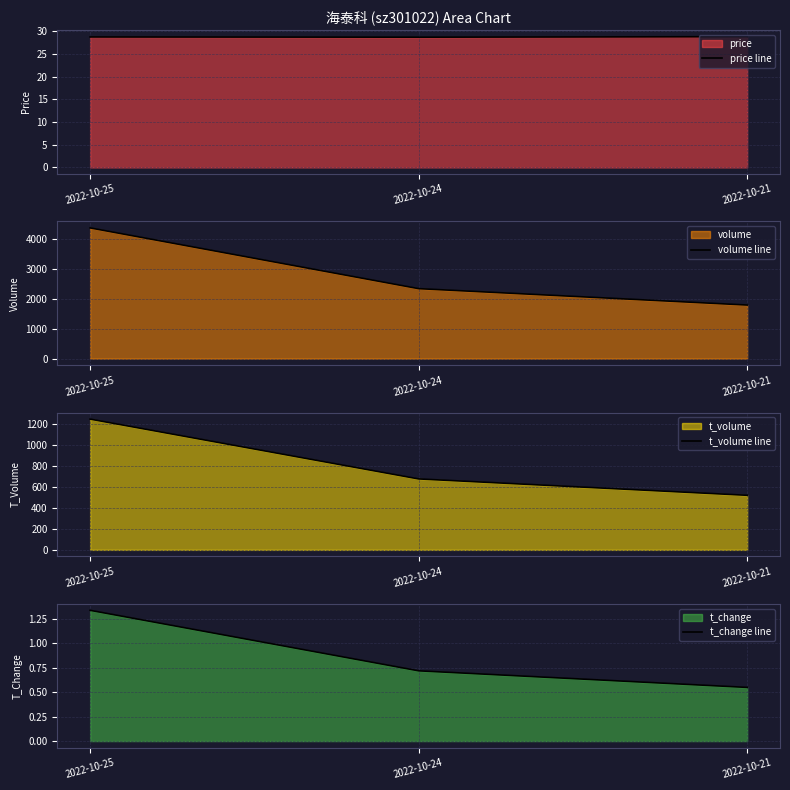

What is the difference between the price line values at 2022-10-24 and 2022-10-21?

0.1